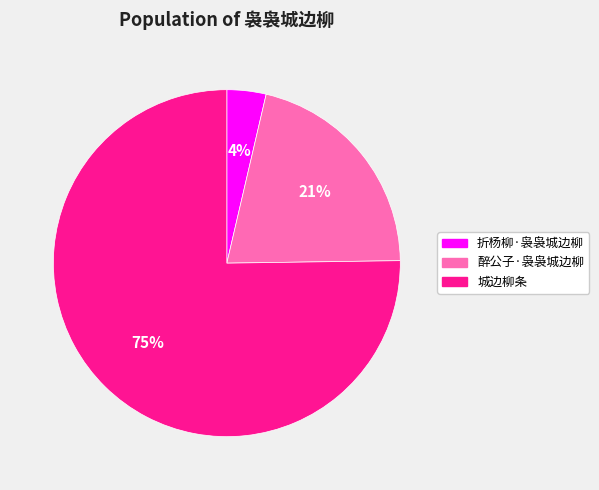

Is it true that 醉公子·袅袅城边柳 is 21% of the pie?

True